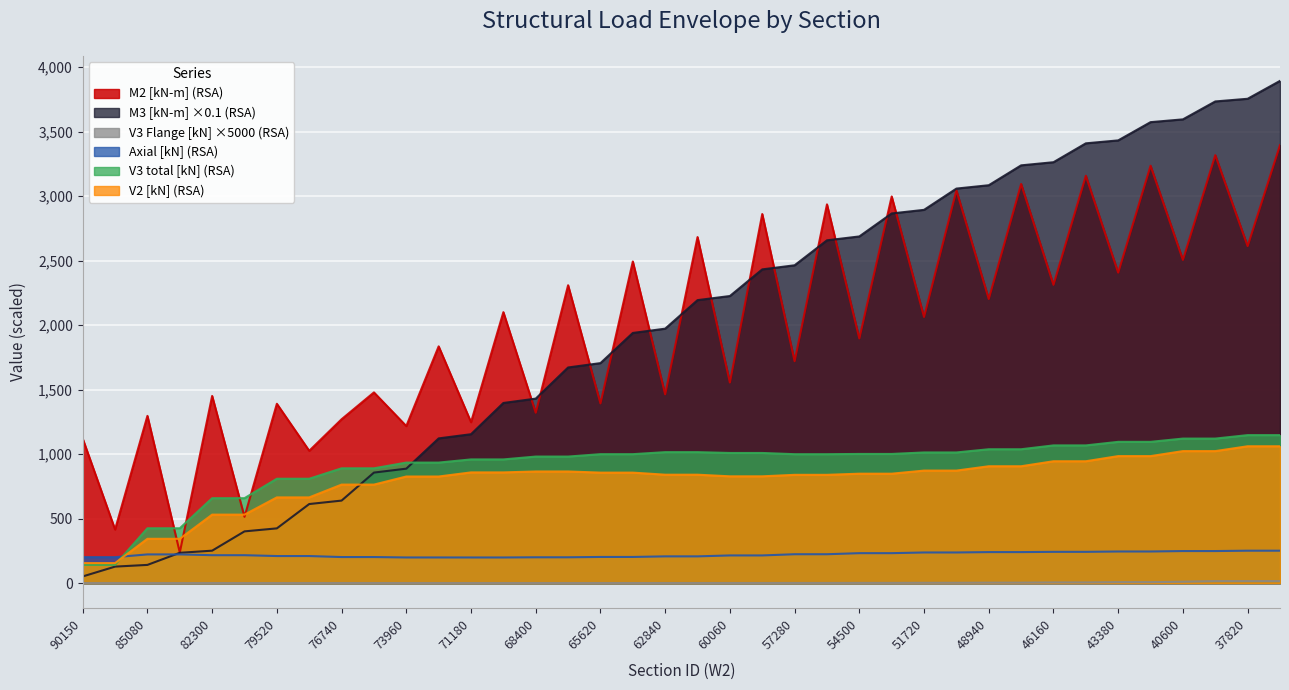

What is the difference between the Axial [kN] RSA values at 85080 and 62840?

19.7